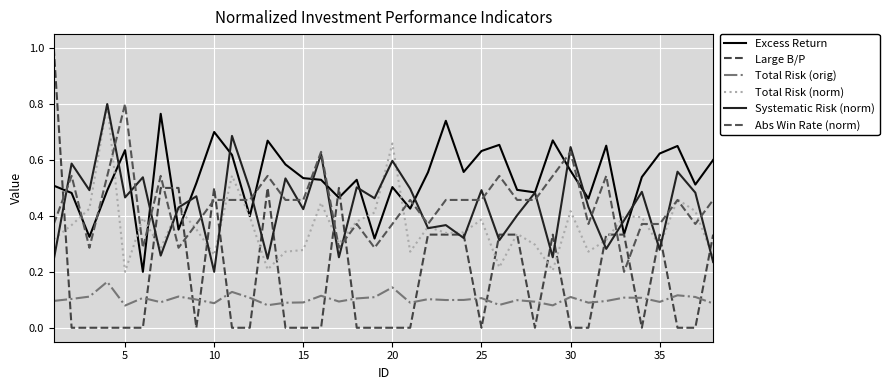

Does the chart have visible grid lines?

Yes